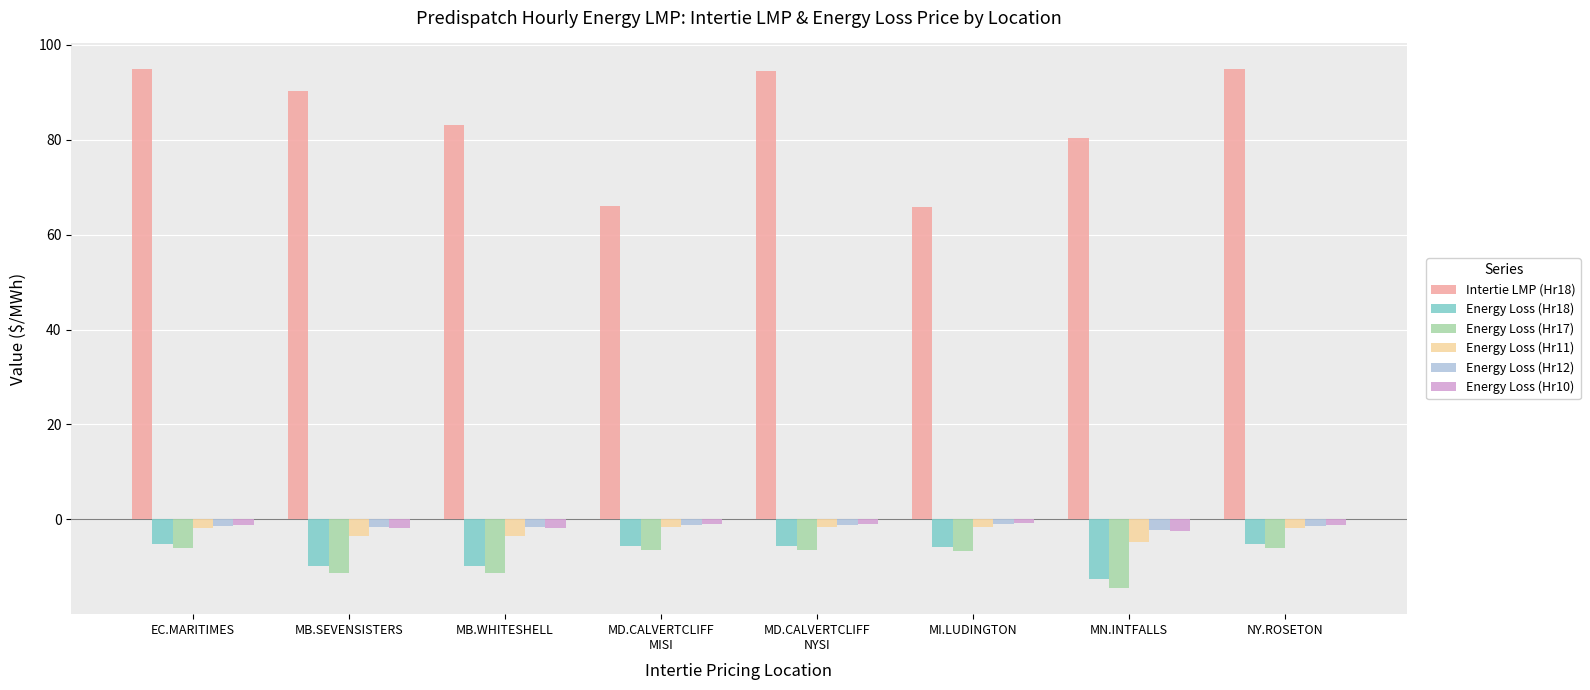

Where does the Intertie LMP (Hr18) series first go above 90?

EC.MARITIMES